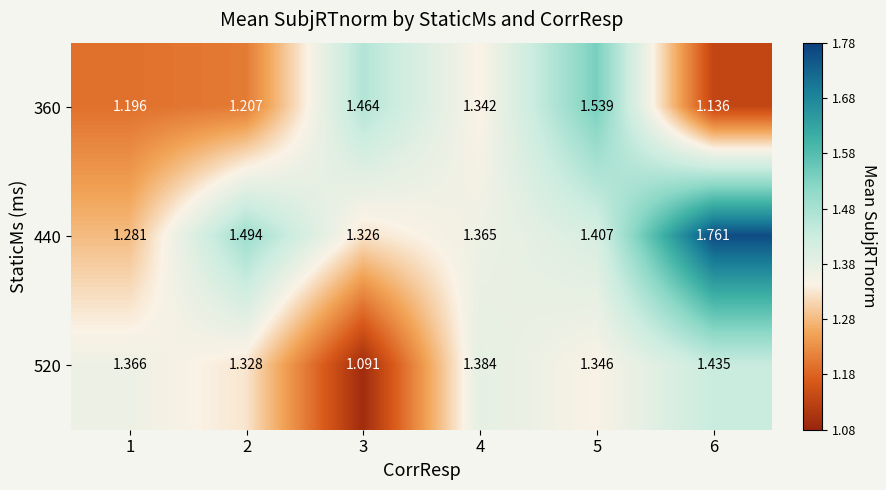

Is the value of 360 at 1 greater than the value of 440 at 1?

No